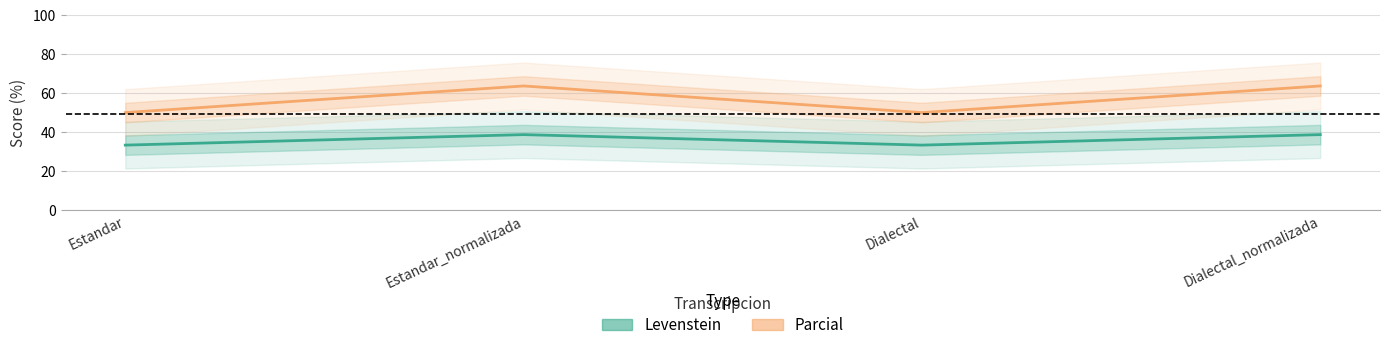

Reading left to right, list all the values displayed in this chart.

Levenstein: Estandar=33.3	Estandar_normalizada=38.7	Dialectal=33.3	Dialectal_normalizada=38.7
Parcial: Estandar=50.0	Estandar_normalizada=63.6	Dialectal=50.0	Dialectal_normalizada=63.6